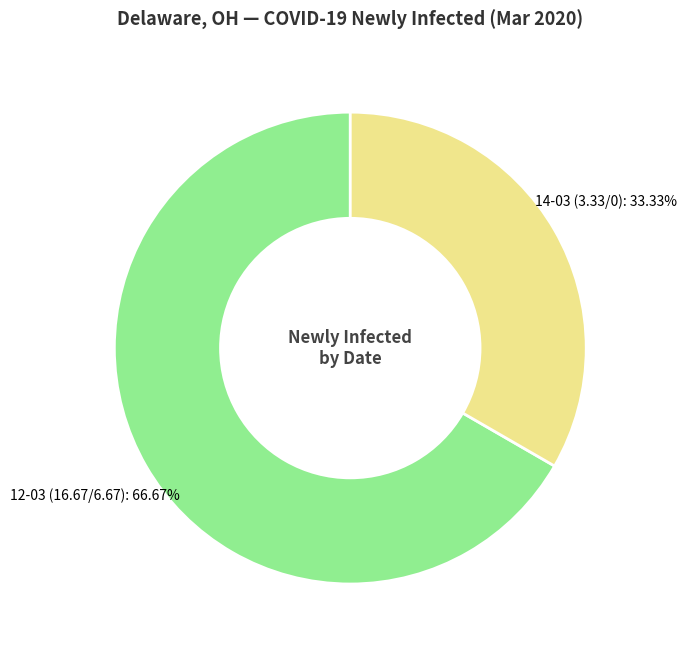

Is there any slice that represents more than half of the pie?

Yes